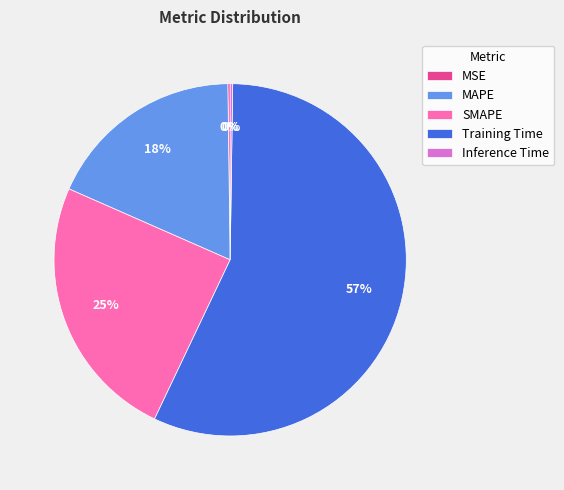

Is it true that MAPE is 18% of the pie?

True